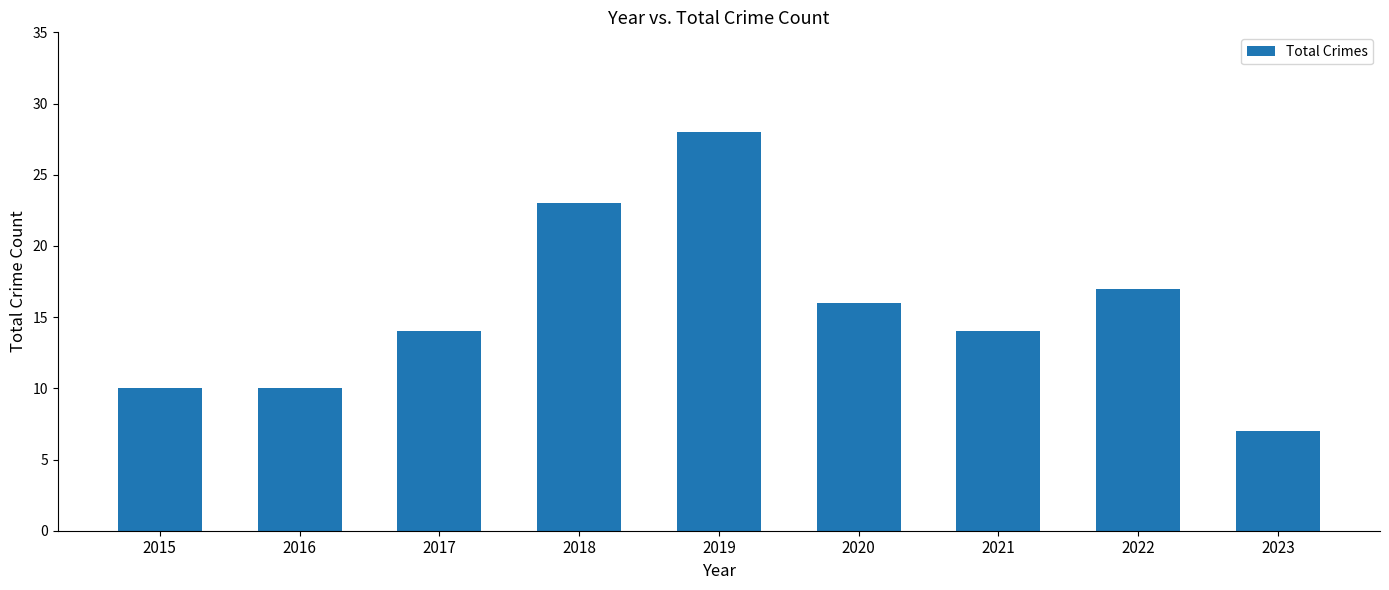

How many categories are shown in the chart?

9